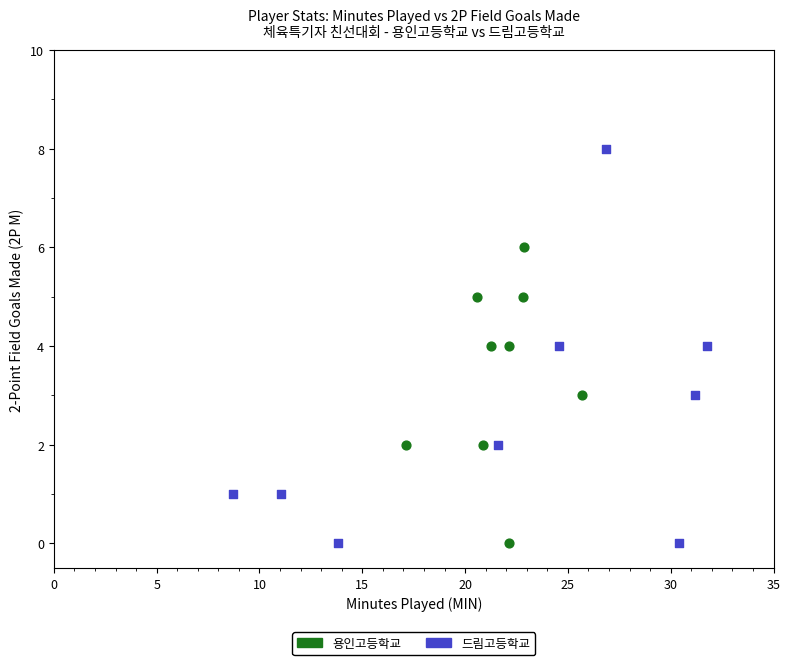

Which series has the widest spread of Y values?

드림고등학교